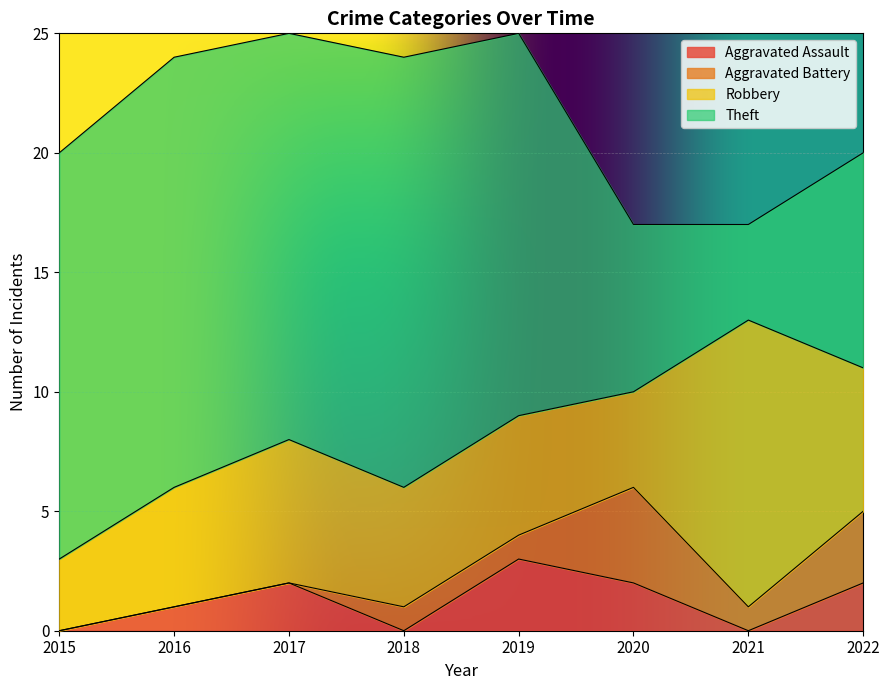

What is the total value across all series at 2020?

17